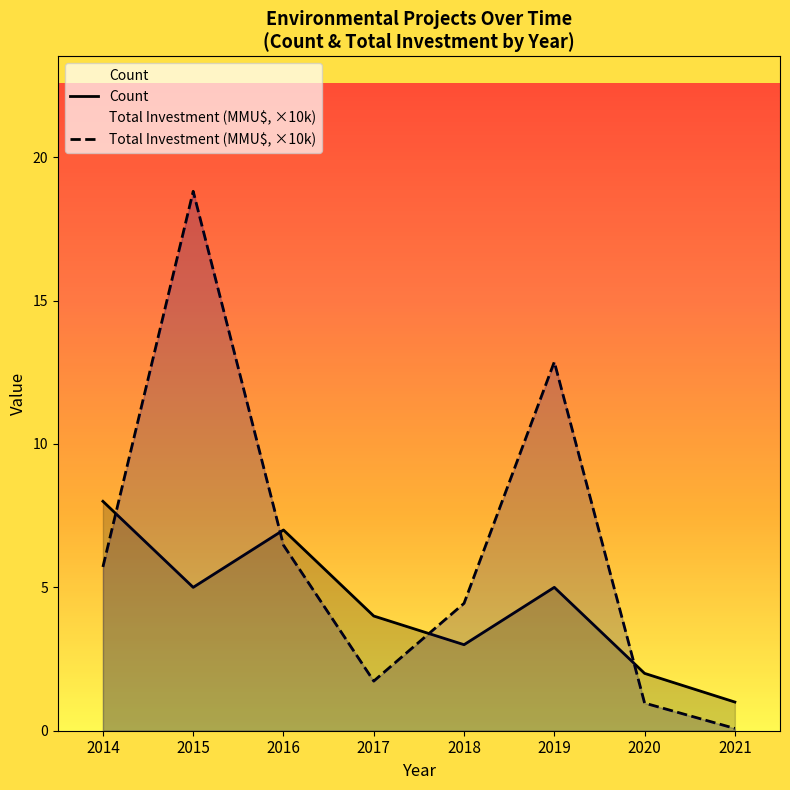

Reading left to right, list all the values displayed in this chart.

Count: 2014=8.0	2015=5.0	2016=7.0	2017=4.0	2018=3.0	2019=5.0	2020=2.0	2021=1.0
Total Investment (MMU$, ×10k): 2014=5.7	2015=18.8	2016=6.5	2017=1.7	2018=4.4	2019=12.9	2020=1.0	2021=0.1